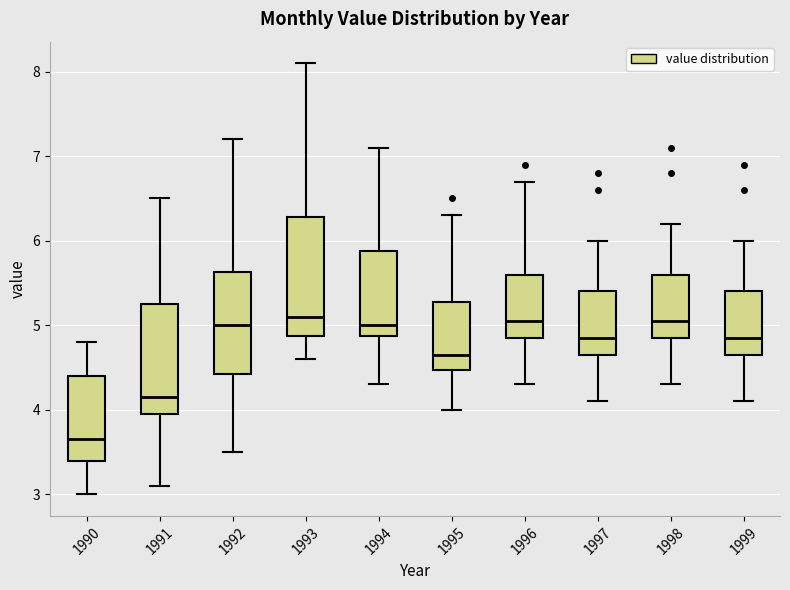

Where is the upper edge of the box at x = 1994 on the y-axis? The values are not printed on the chart, so give them approximately, as read against the axis.

5.9